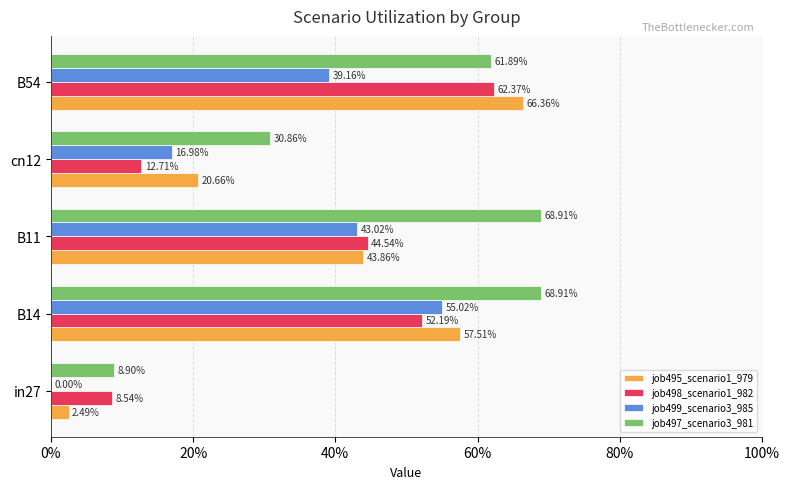

What are all the series names shown in the legend?

job495_scenario1_979, job498_scenario1_982, job499_scenario3_985, job497_scenario3_981